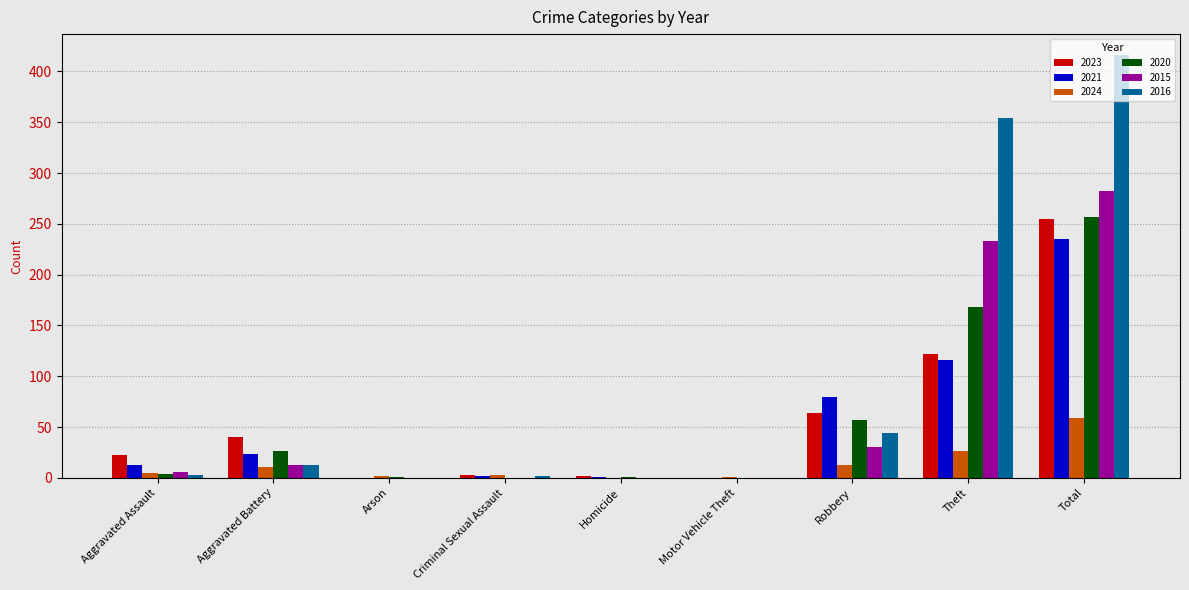

Is it true that 2015 equals 6 at Aggravated Assault?

True